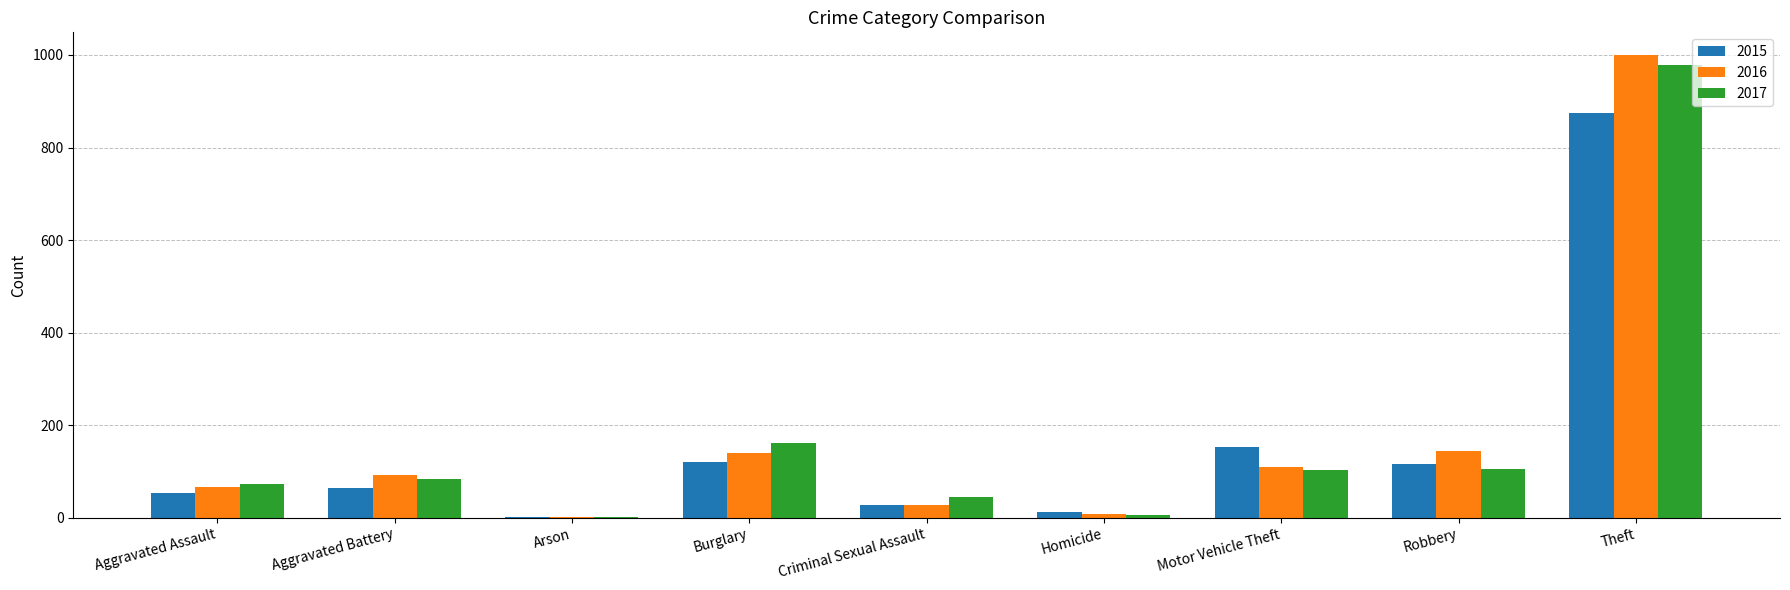

Where is 2015 nearest to the value 438?

Motor Vehicle Theft